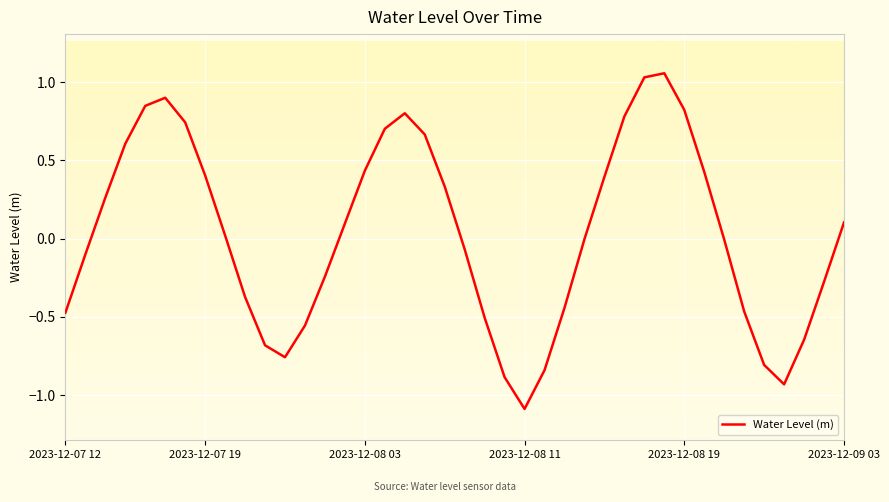

What is the minimum value shown in the chart?

-1.1